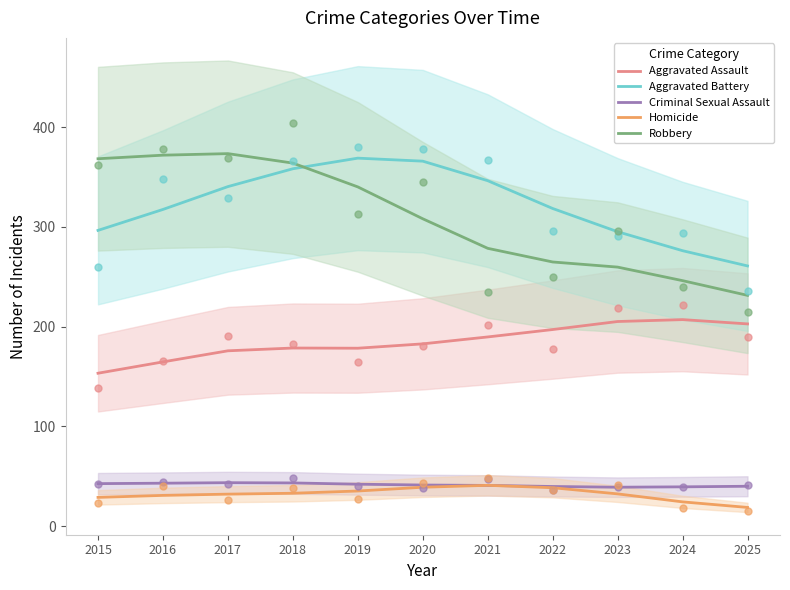

What is the total value across all series at 2017?

965.7